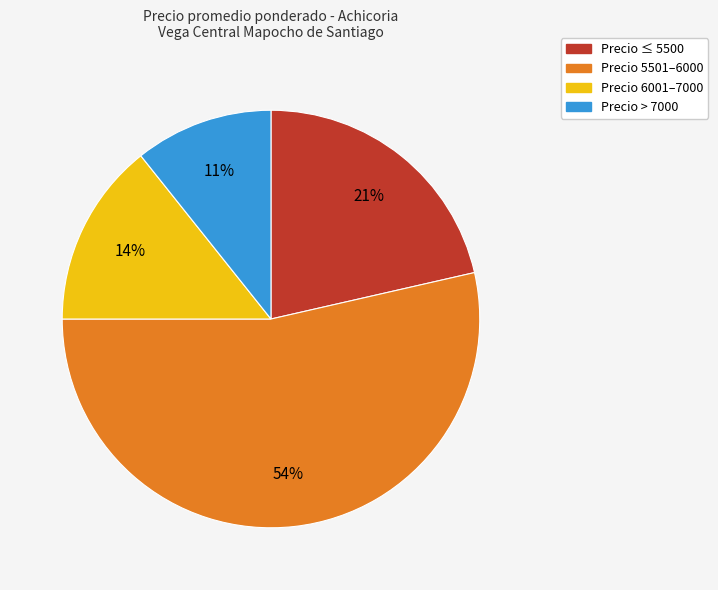

To the nearest percent, what is the average slice percentage?

25%